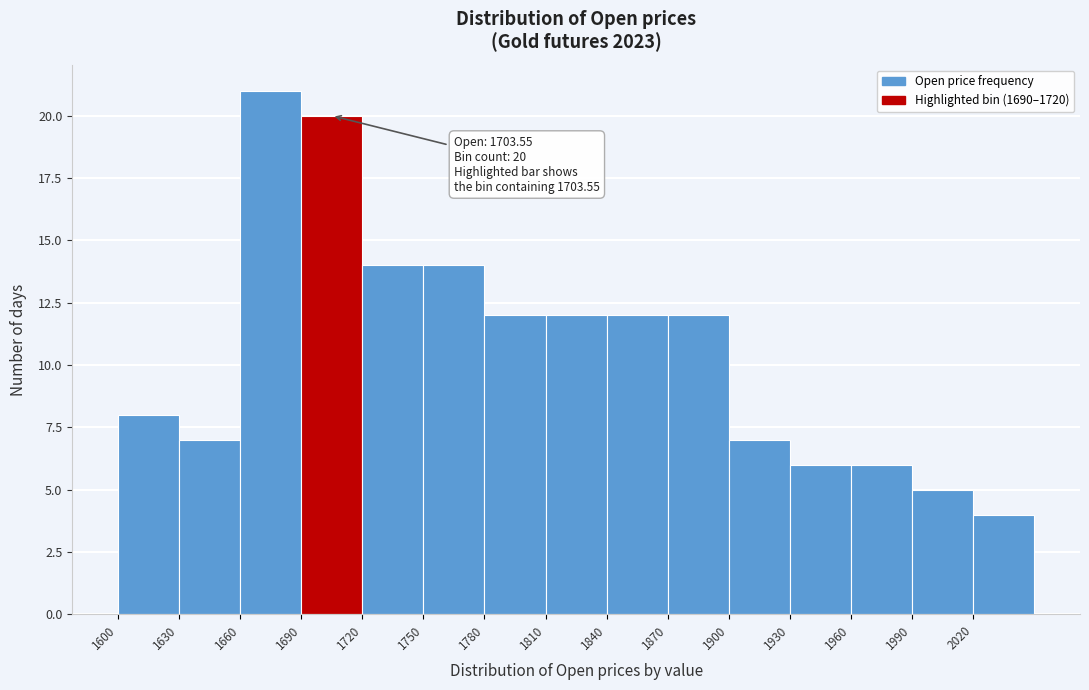

Over which range of the x-axis is the bar tallest?

1660 to 1690